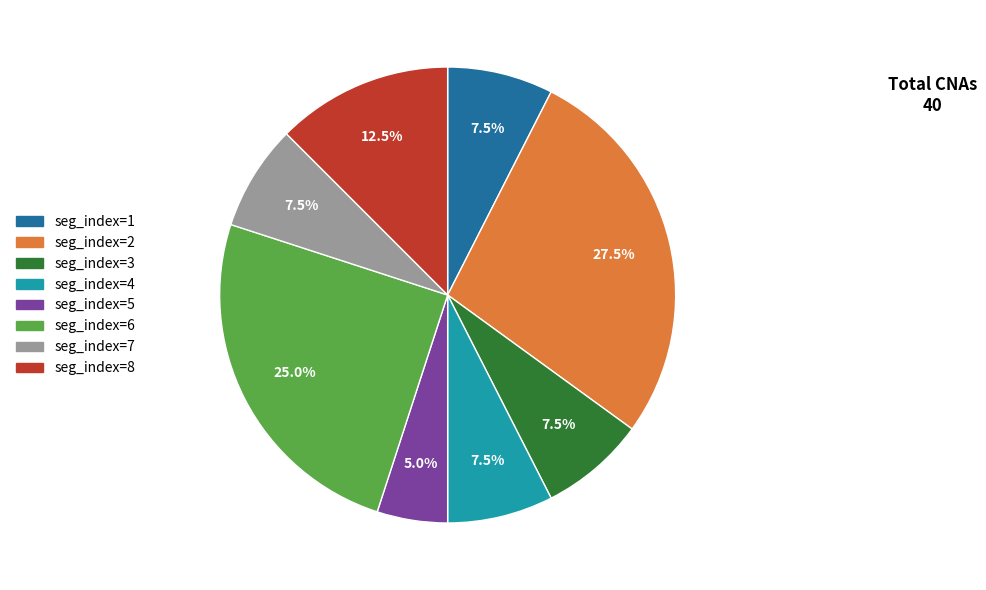

What is the ratio of the value at seg_index=1 to the value at seg_index=3?

1.0